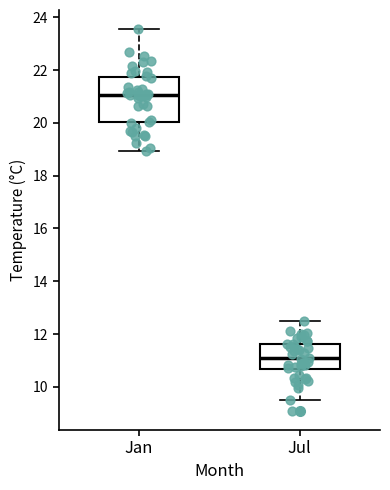

Which box's median line is the highest?

Jan